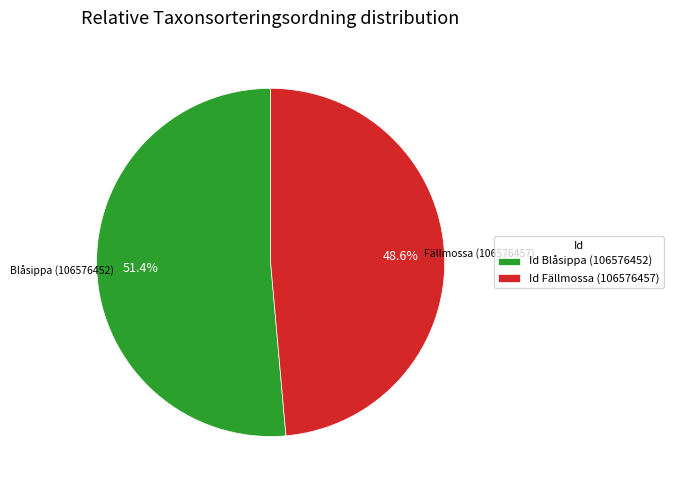

Which has a higher value, Id Blåsippa (106576452) or Id Fällmossa (106576457)?

Id Blåsippa (106576452)